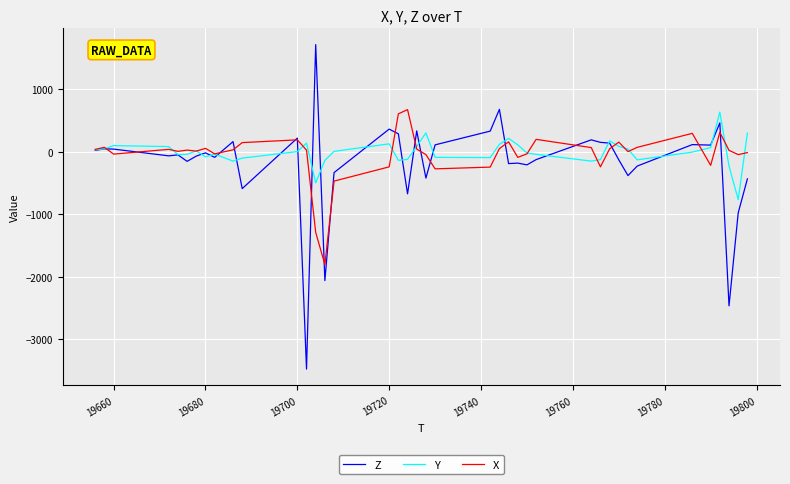

What is the minimum value for Z?

-3476